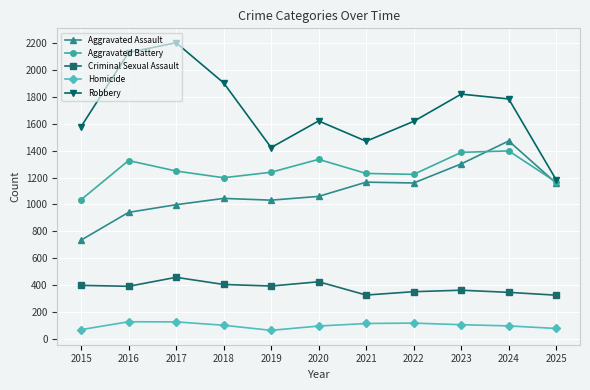

At how many categories does at least one series exceed 701?

11